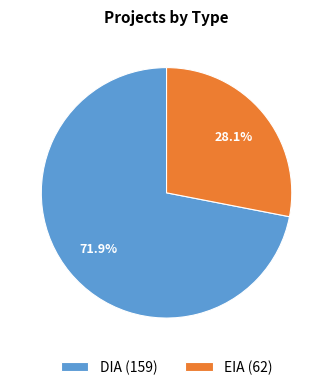

Which has a higher value, EIA or DIA?

DIA